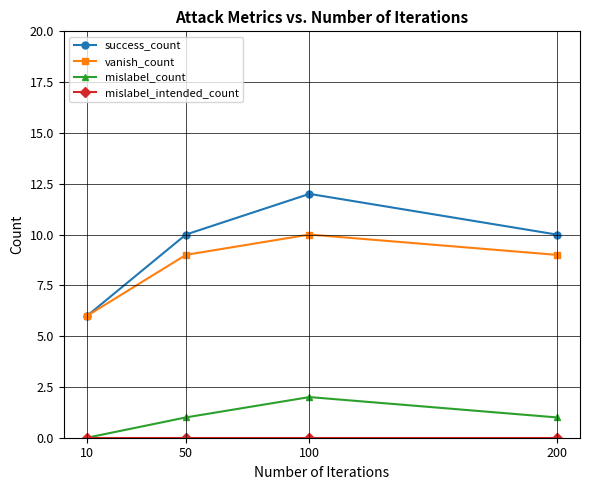

Which category has the highest value in the vanish_count series?

100